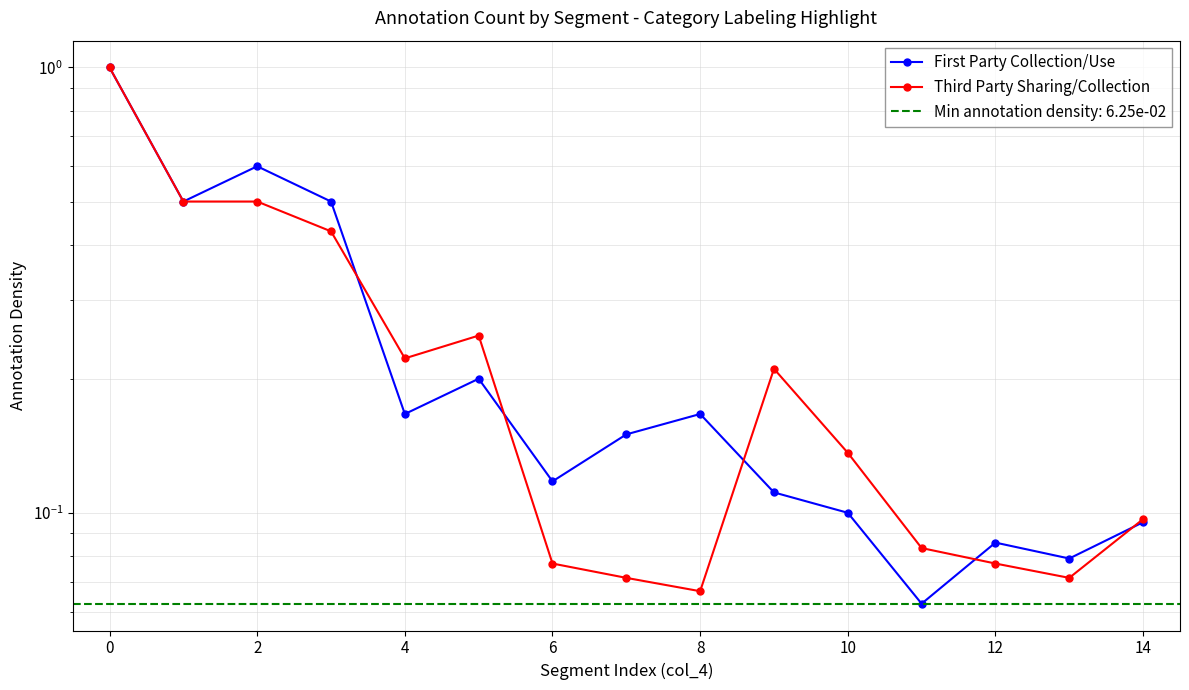

Is the value of First Party Collection/Use at 2 greater than the value of Third Party Sharing/Collection at 8?

Yes